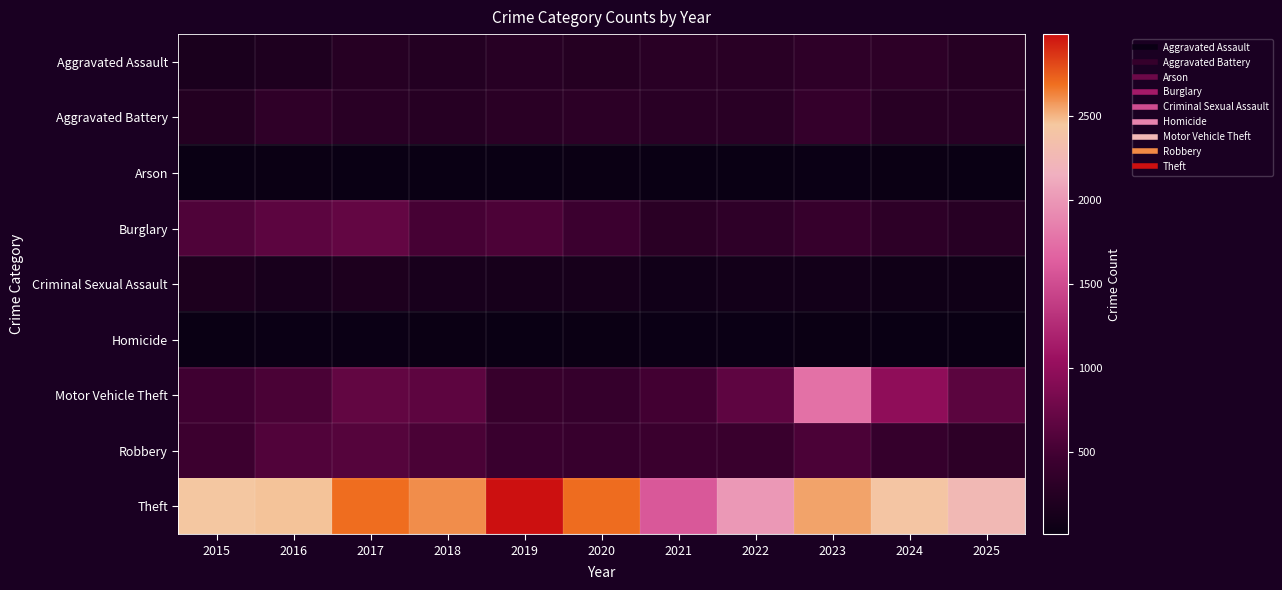

At which category does the chart reach its peak across all series?

2019